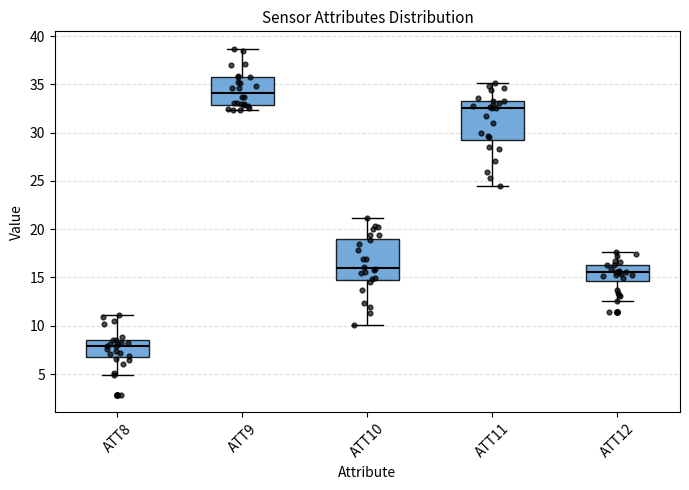

Where does the median line of the box for ATT10 sit on the y-axis? The values are not printed on the chart, so give them approximately, as read against the axis.

16.0